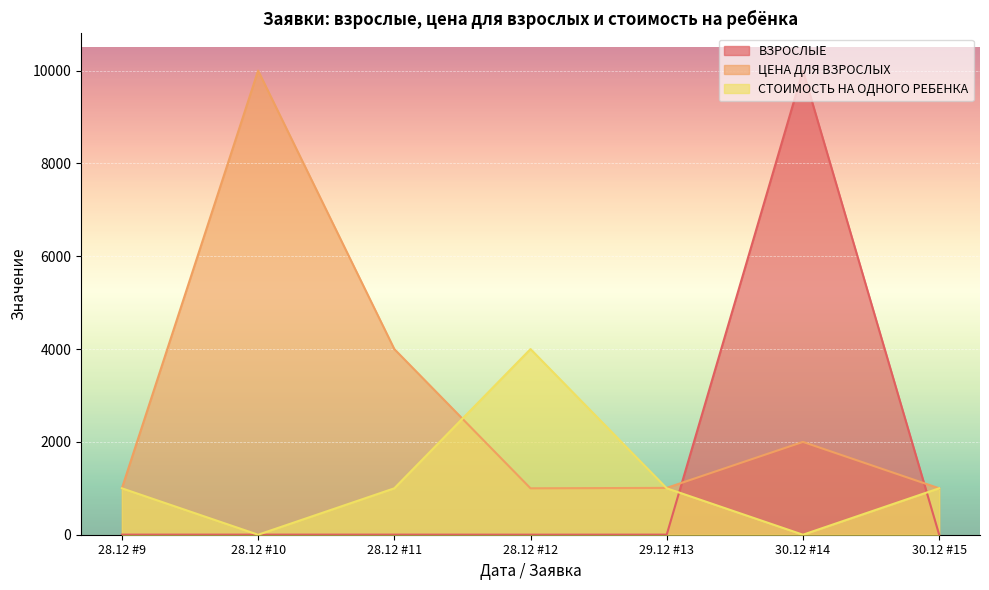

What is the lowest value of the ЦЕНА ДЛЯ ВЗРОСЛЫХ series?

1000